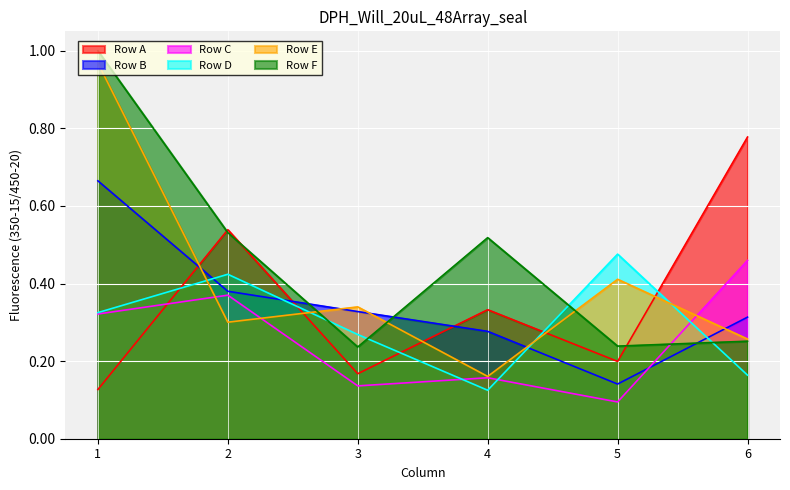

Rank the categories by Row E value from lowest to highest.

4, 6, 2, 3, 5, 1